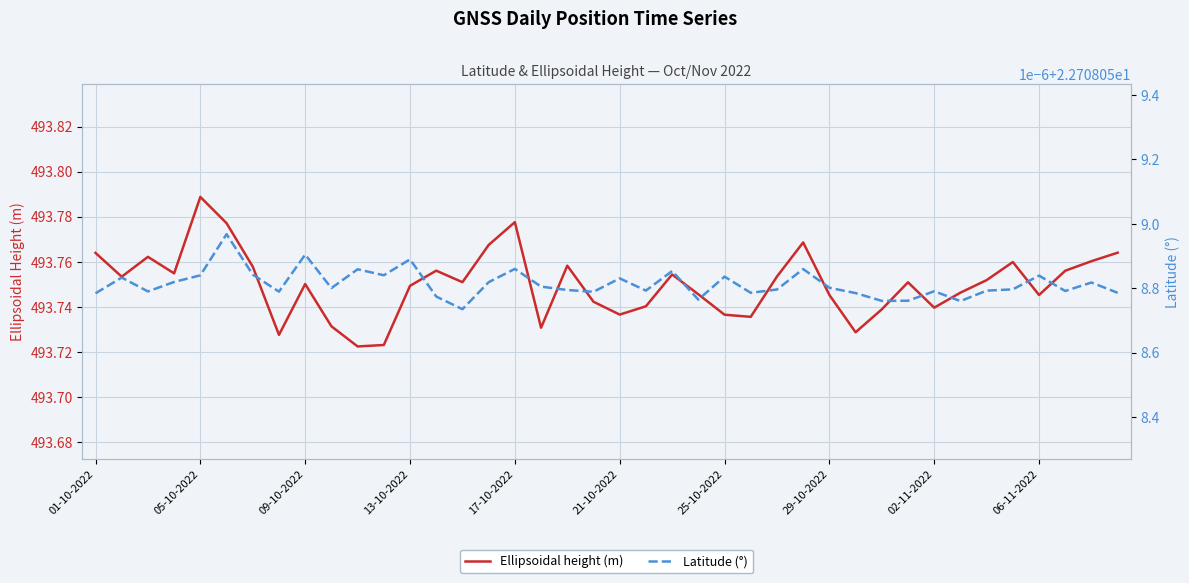

True or false: Ellipsoidal height (m) and Latitude (°) cross at least once.

False